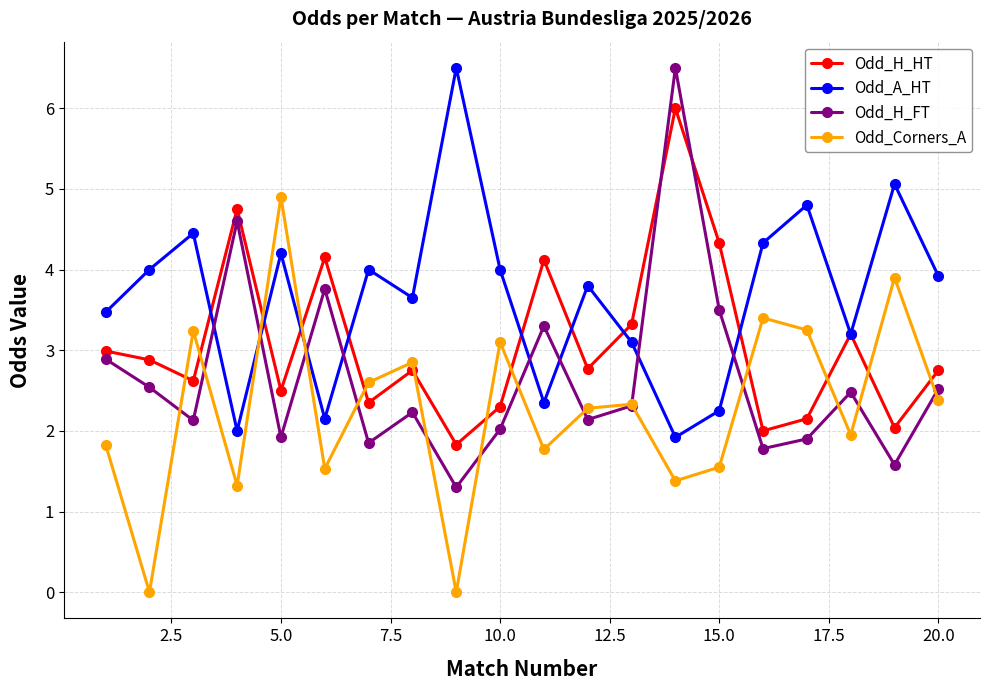

What is the value of the Odd_H_HT point at the 10th from the left?

2.3